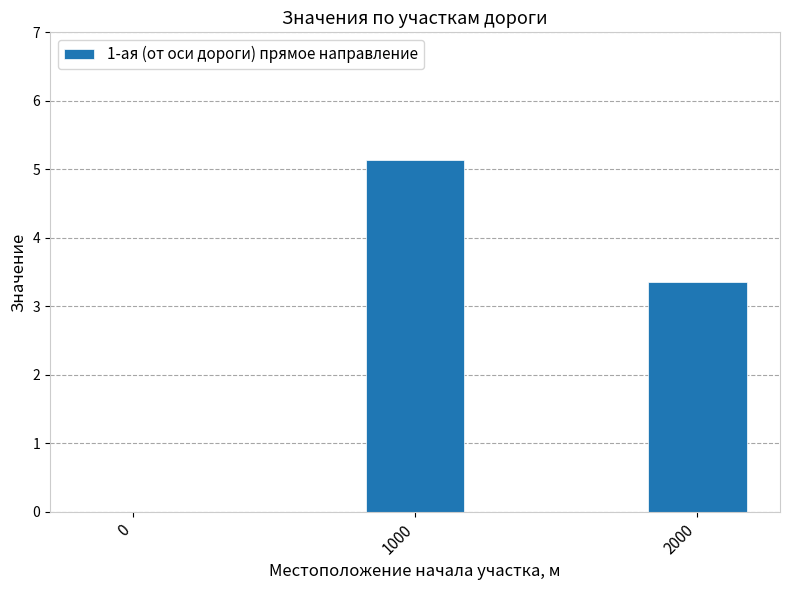

How many positive values are there?

2